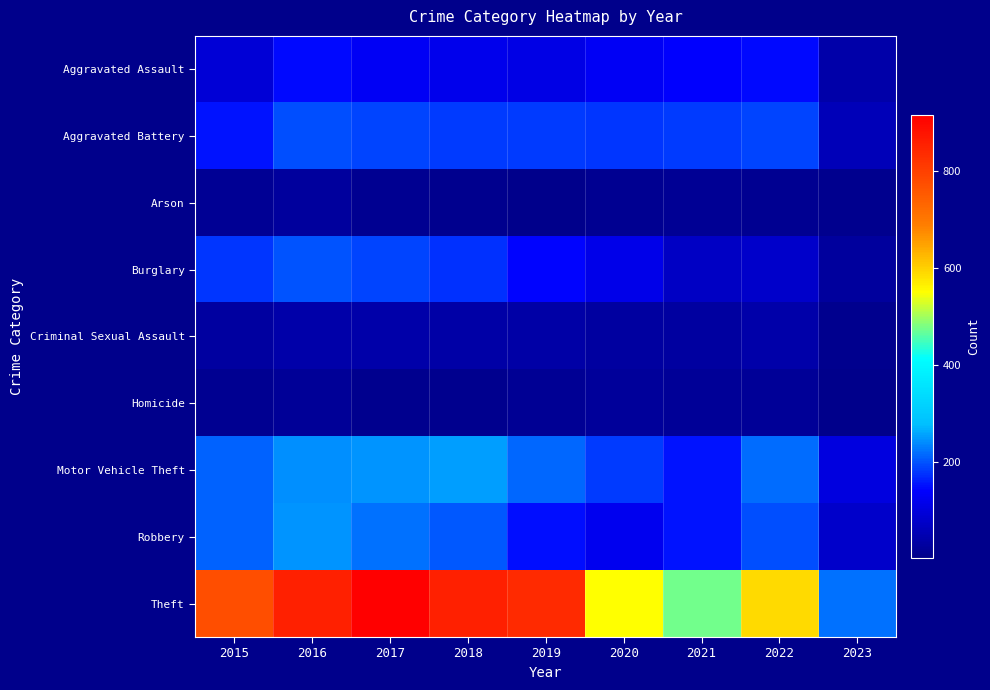

What is the minimum value shown in the chart?

3